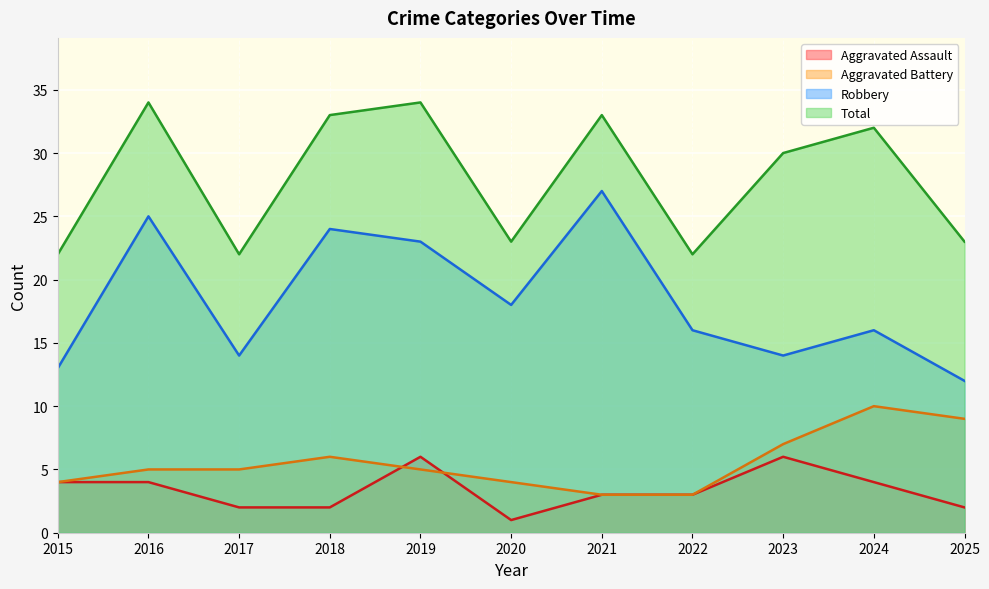

How many values in the Total series are below 30?

5